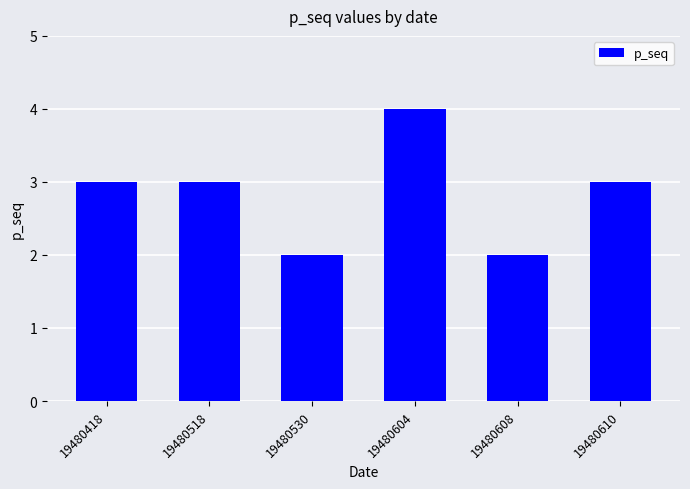

What is the greatest value displayed?

4